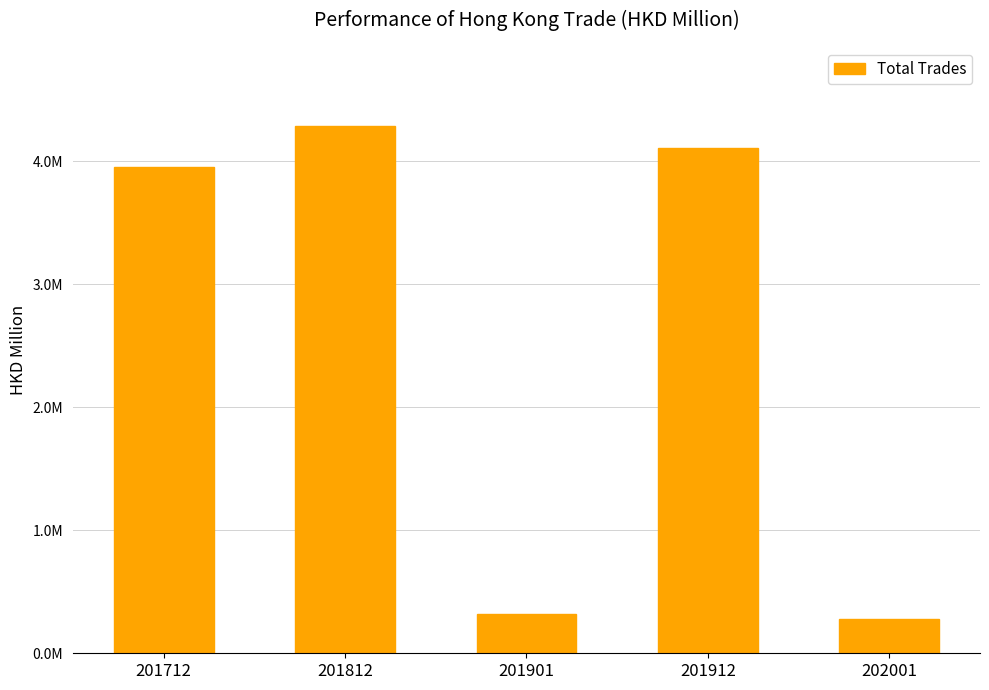

What is the minimum value shown in the chart?

278342.5